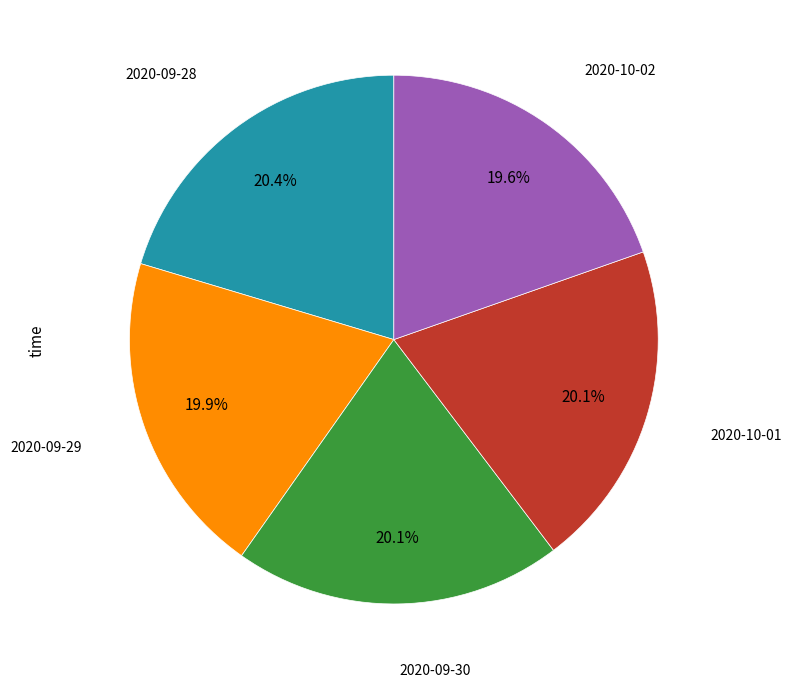

What is the ratio of the value at 2020-09-29 to the value at 2020-09-28?

1.0